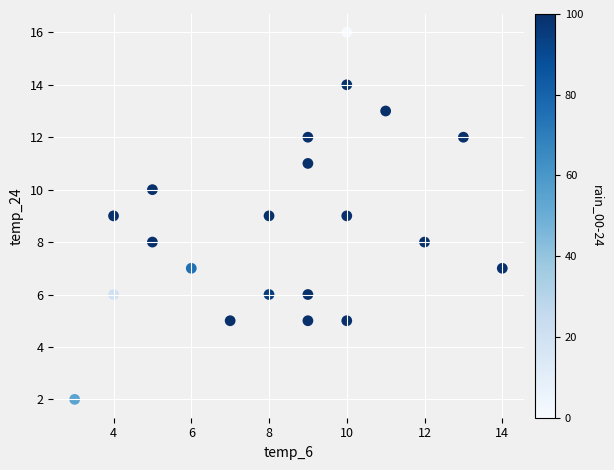

What is the range of Y values (max minus min)?

14